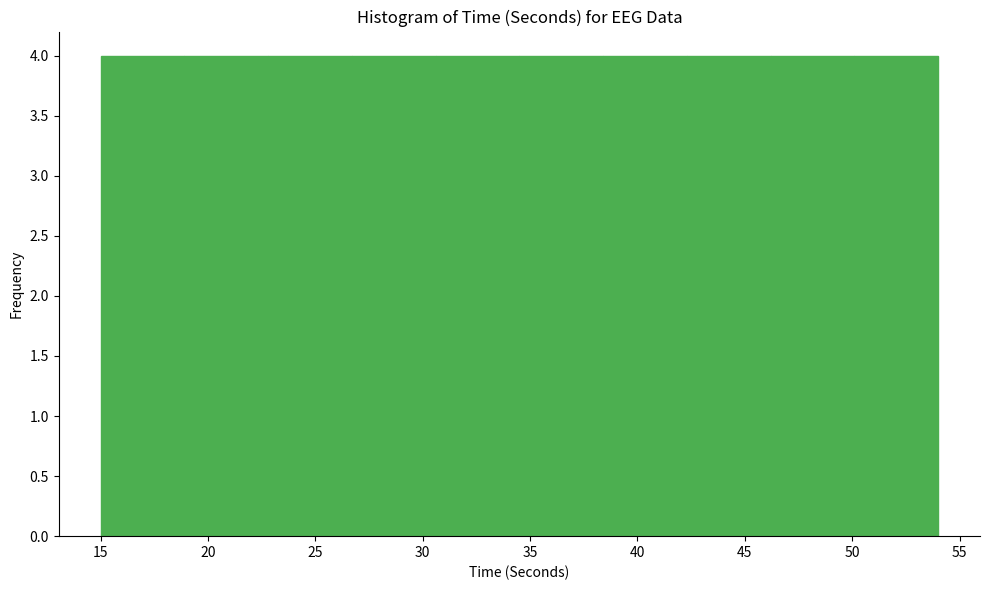

Reading left to right, transcribe this chart: for each bar, give the range it covers on the x-axis and its height. Neither the bar edges nor the heights are printed on the chart, so give them approximately, as read against the axes.

15.0 to 18.9: 4
18.9 to 22.8: 4
22.8 to 26.7: 4
26.7 to 30.6: 4
30.6 to 34.5: 4
34.5 to 38.4: 4
38.4 to 42.3: 4
42.3 to 46.2: 4
46.2 to 50.1: 4
50.1 to 54.0: 4